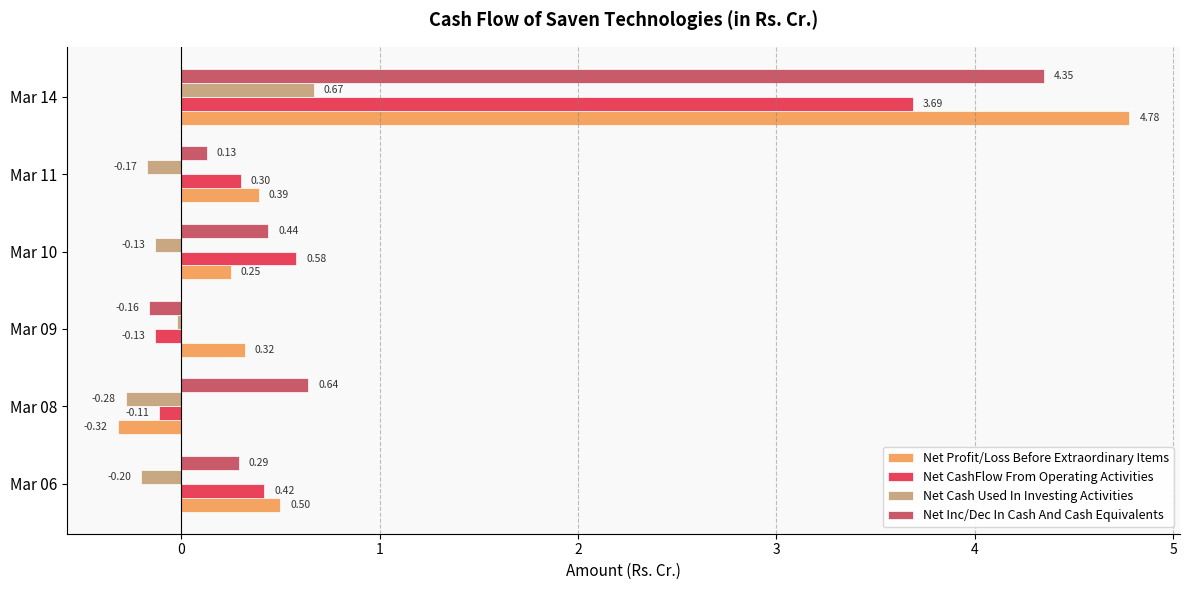

What is the difference between the maximum and minimum values in the Net Profit/Loss Before Extraordinary Items series?

5.1